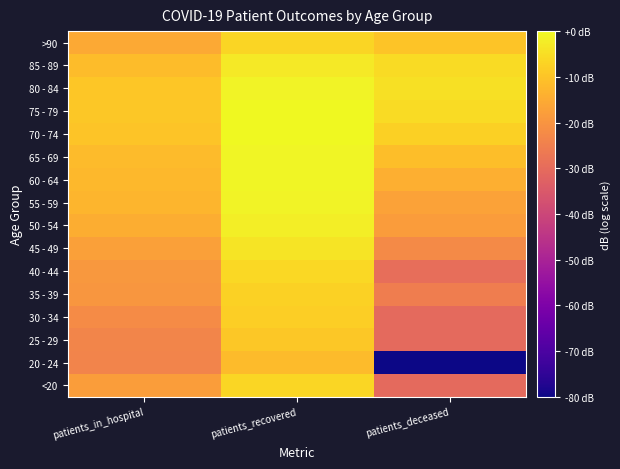

At which category is the sum across all series the highest?

patients_recovered